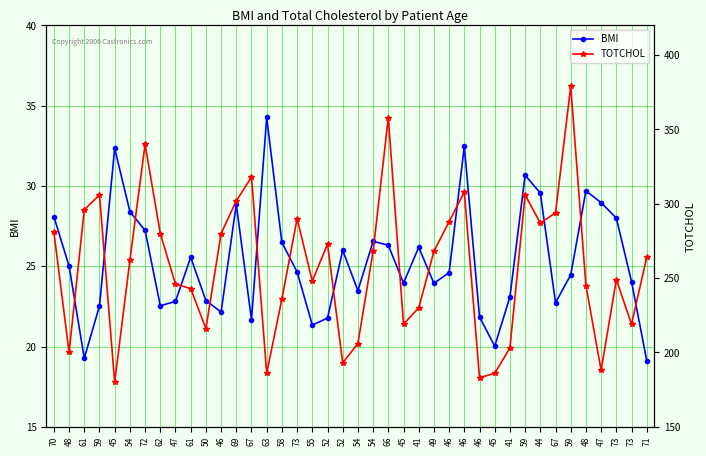

What is the highest value of the TOTCHOL series?

379.0